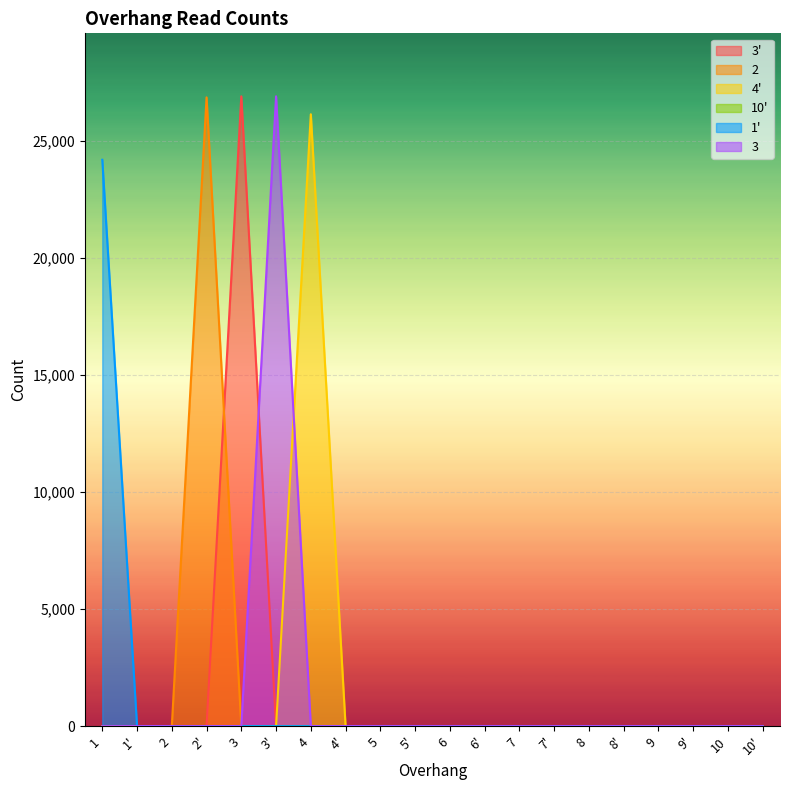

Which series has the largest total across all categories?

3'